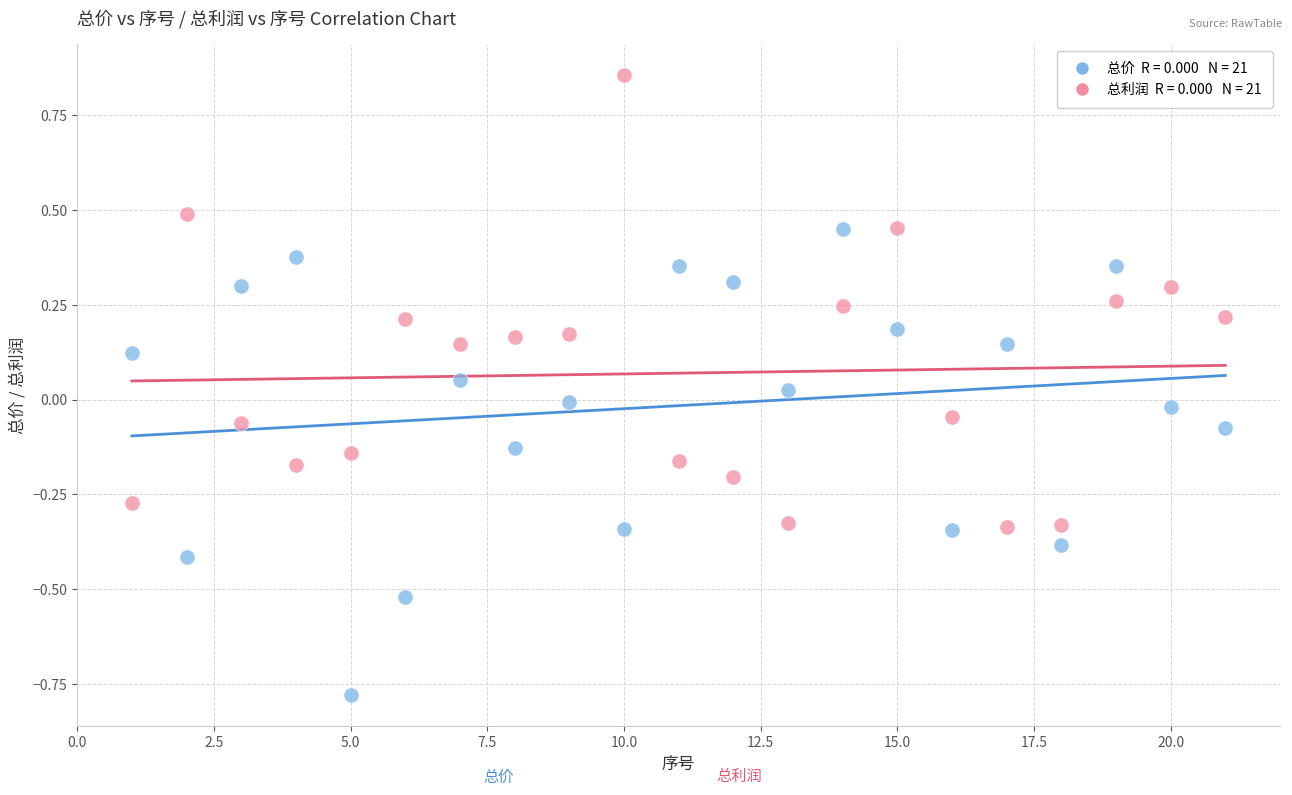

Across all data points, what is the range of X values (max minus min)?

20.0